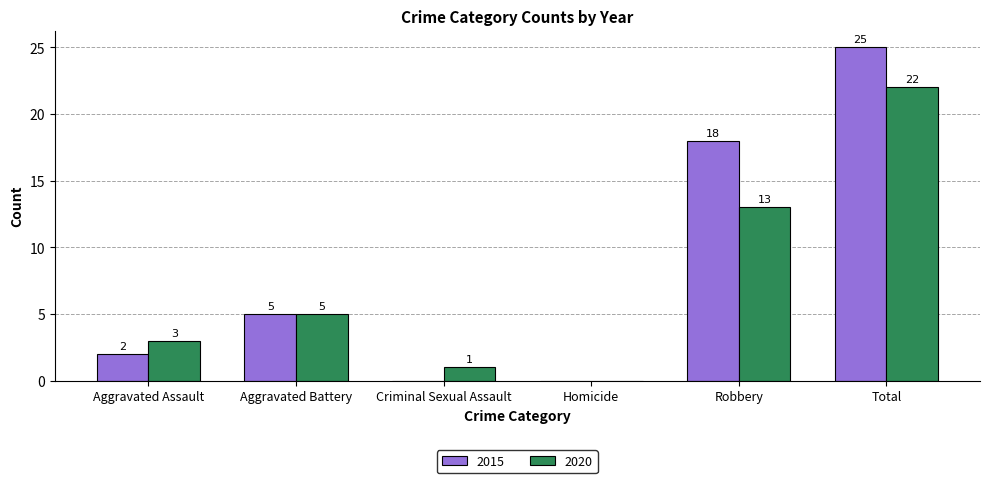

At which category is the sum across all series the highest?

Total